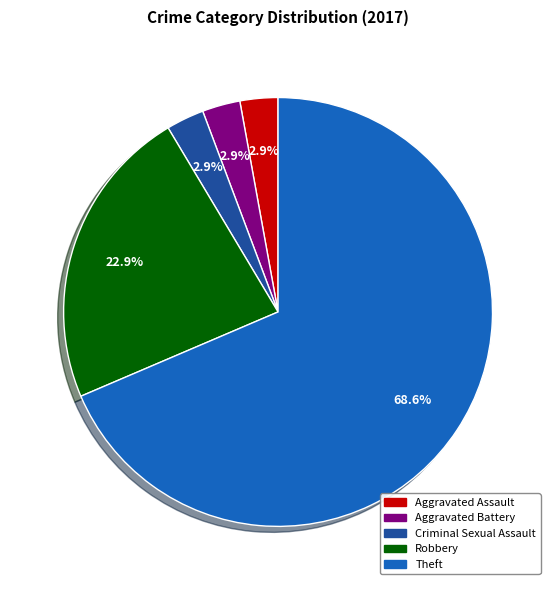

Is there a majority slice in this chart?

Yes